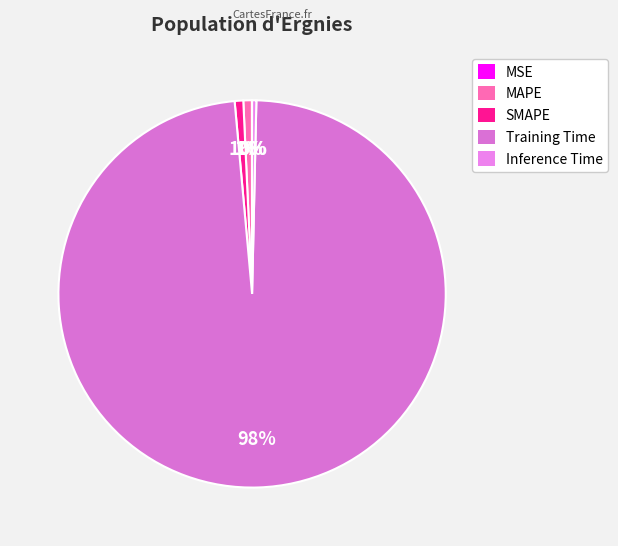

Which category has the smallest portion of the pie?

MSE